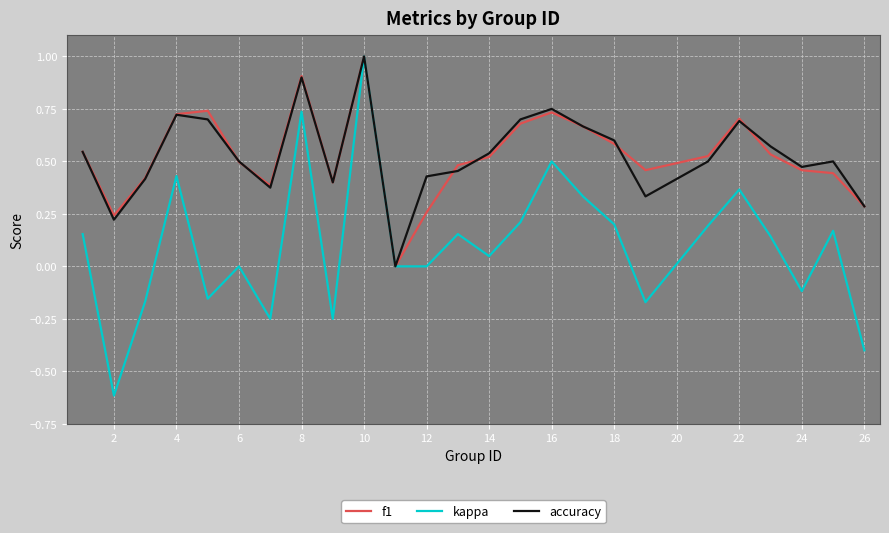

What is the minimum value shown in the chart?

-0.6